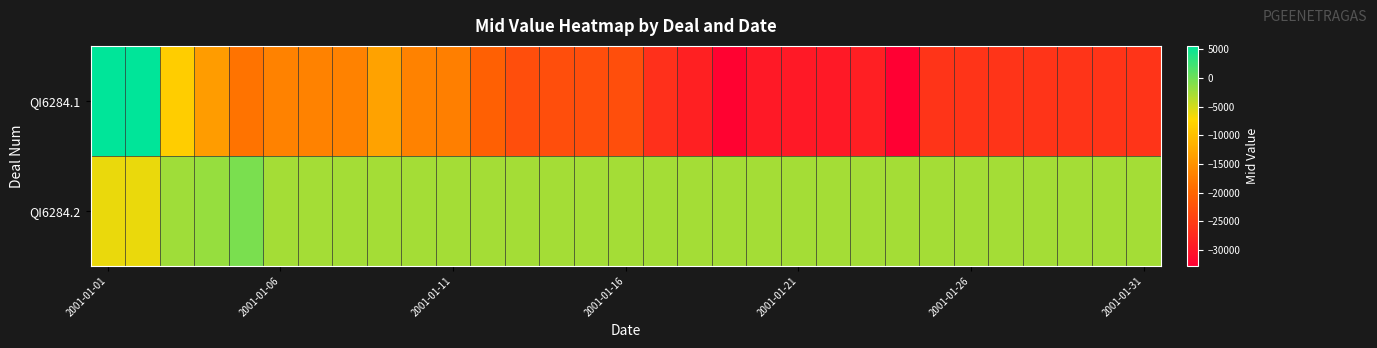

Rank the series by their maximum value, from highest to lowest.

QI6284.1, QI6284.2